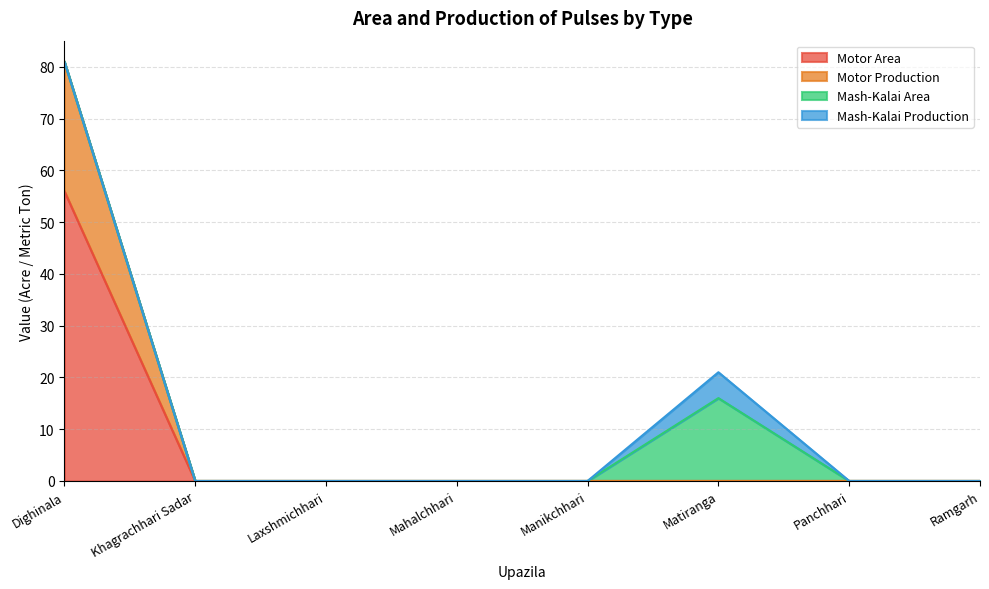

True or false: Motor Production and Motor Area cross at least once.

False